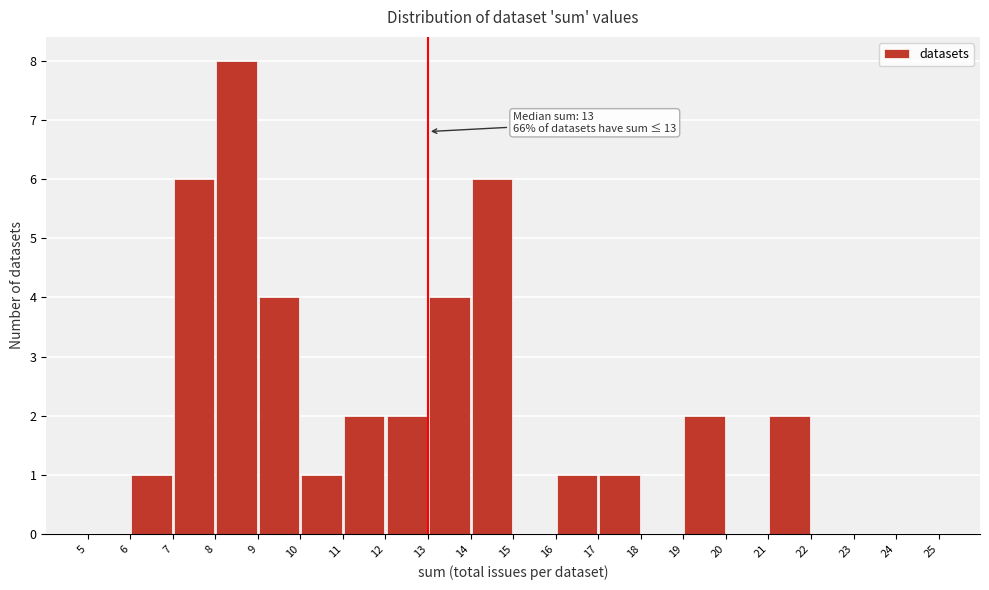

Which range on the x-axis has the tallest bar?

8 to 9